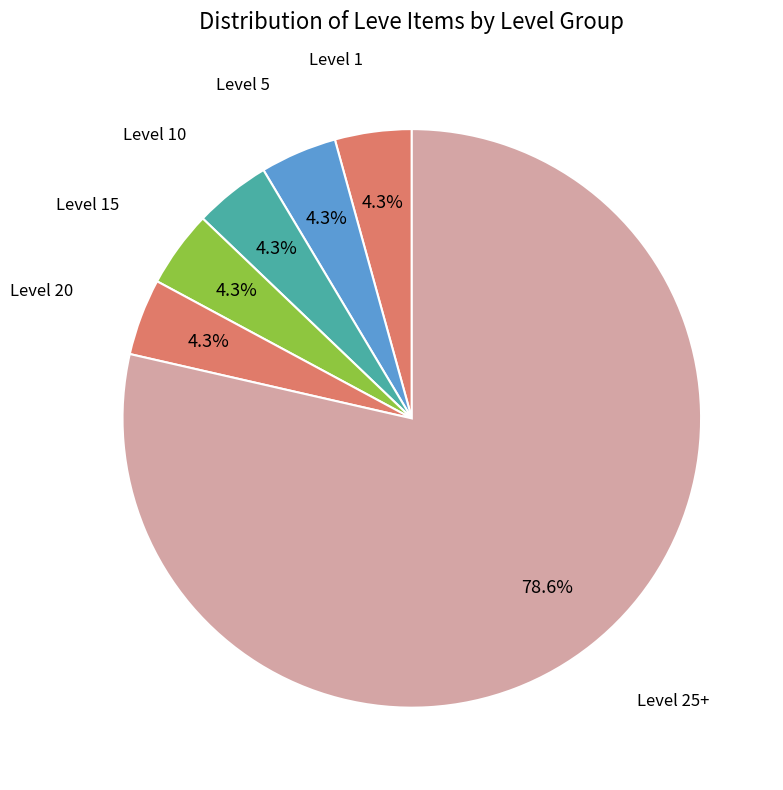

What is the largest slice in the pie chart?

Level 25+